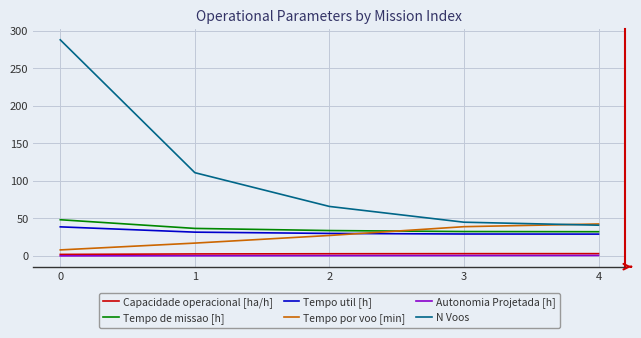

What is the spread (max minus min) of values at 1?

110.7